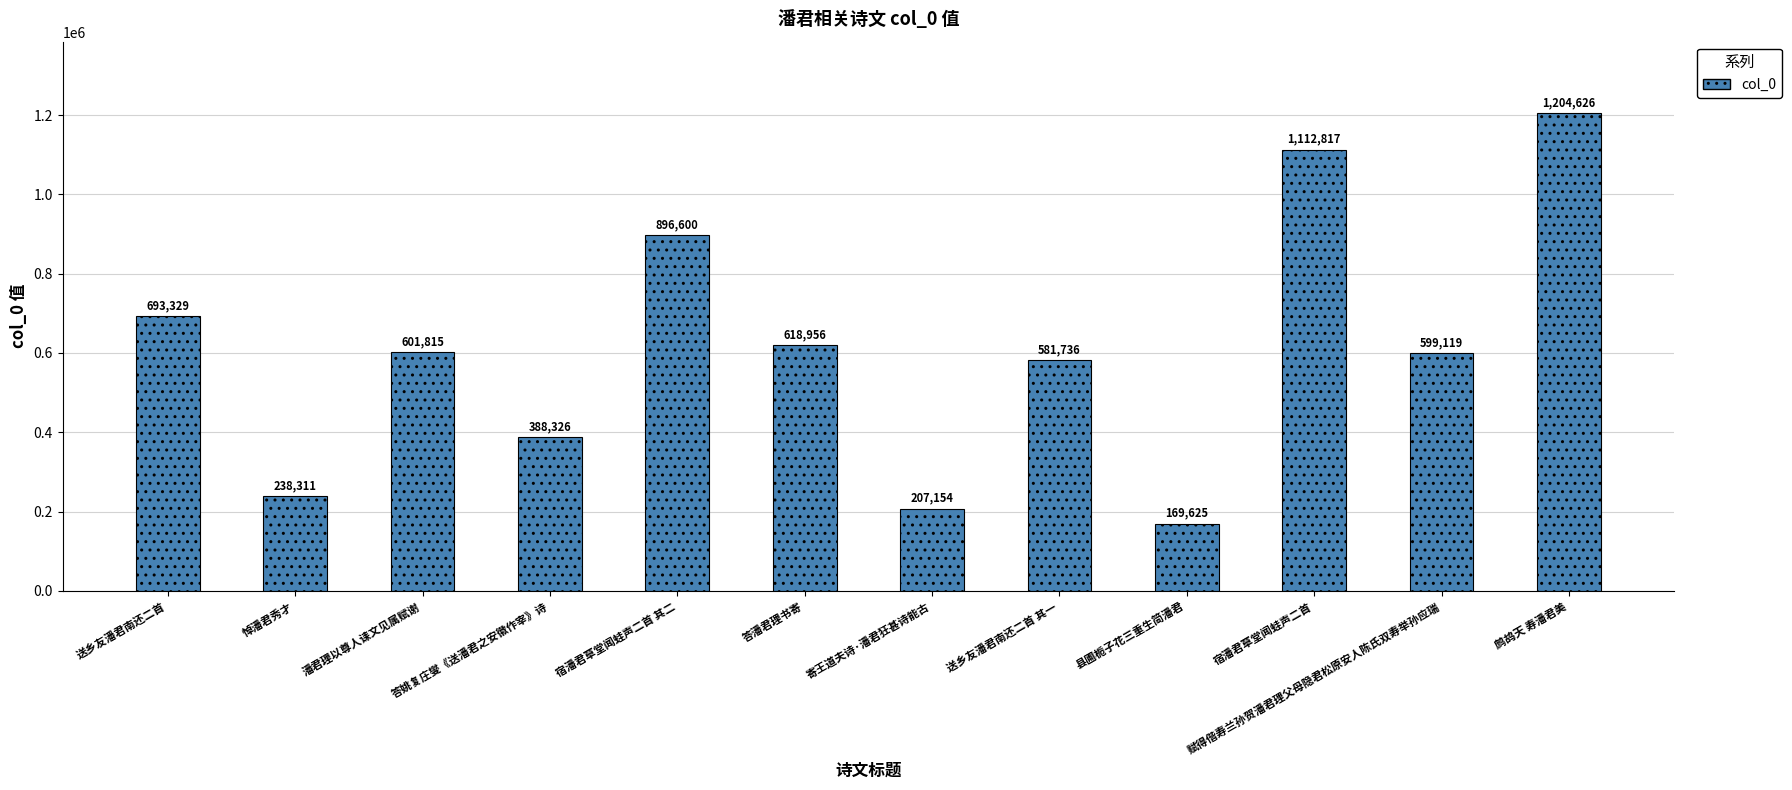

Where is the data nearest to the value 687125?

送乡友潘君南还二首